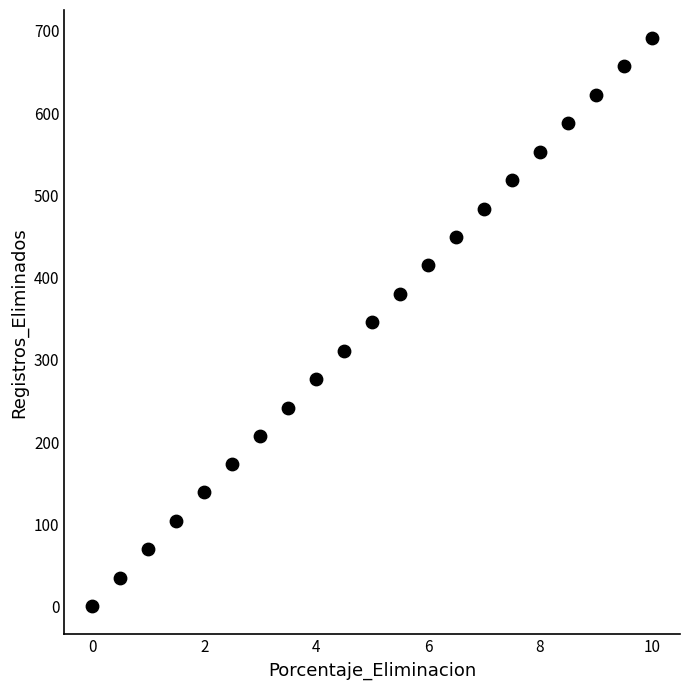

What is the range of Y values (max minus min)?

690